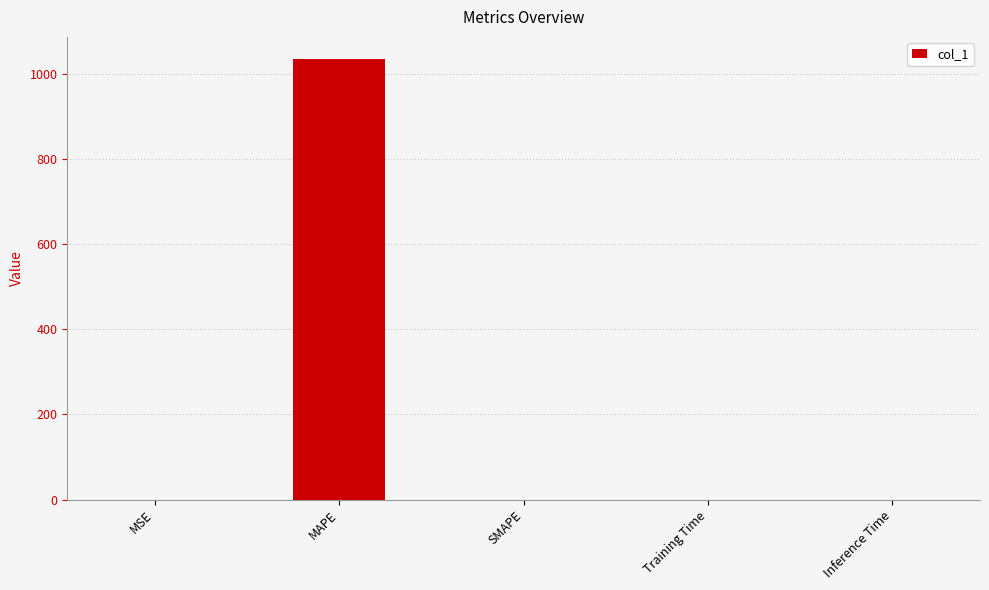

At which category does the chart reach its peak across all series?

MAPE